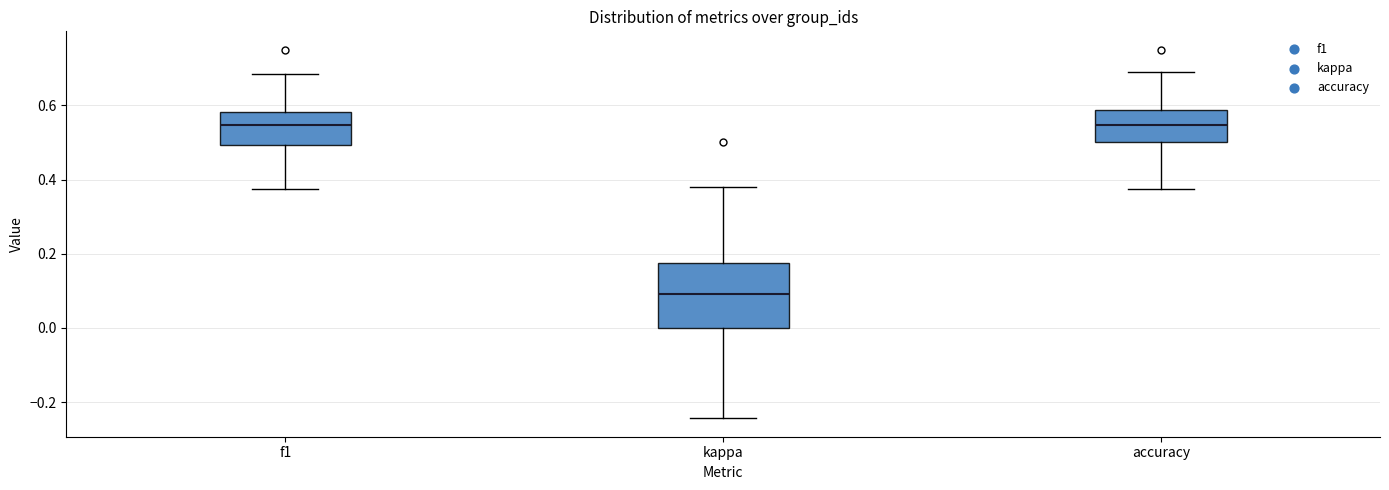

Which box's median line is the lowest?

kappa